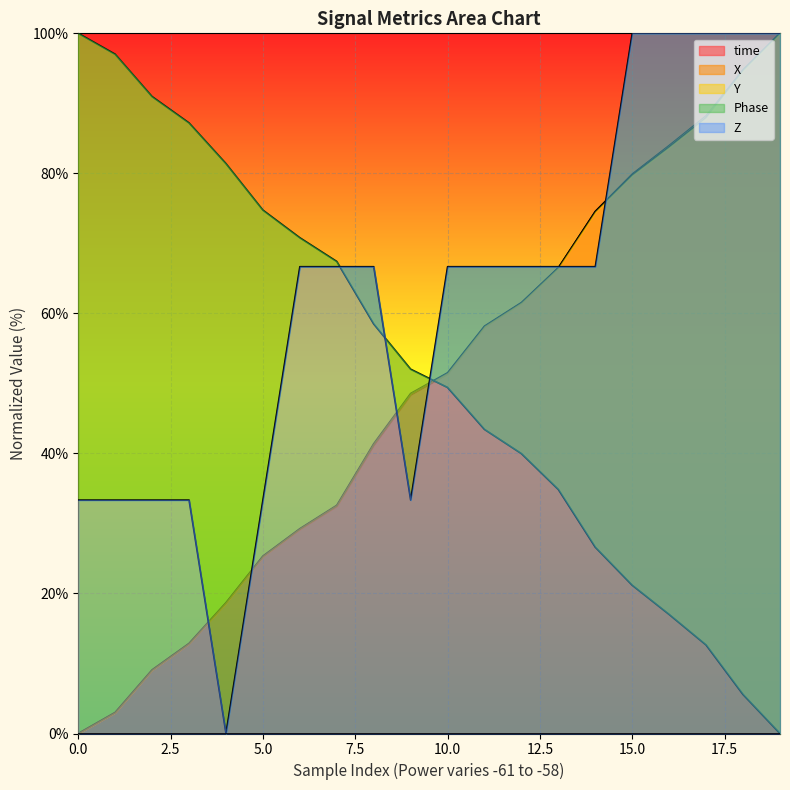

The time series shows -62.1 at 0.0. True or false?

False